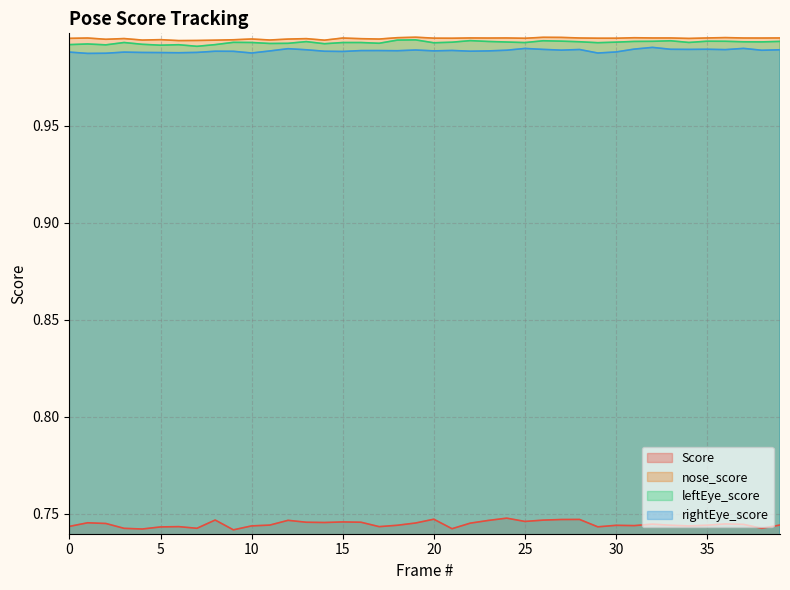

True or false: rightEye_score and nose_score intersect in this chart.

False